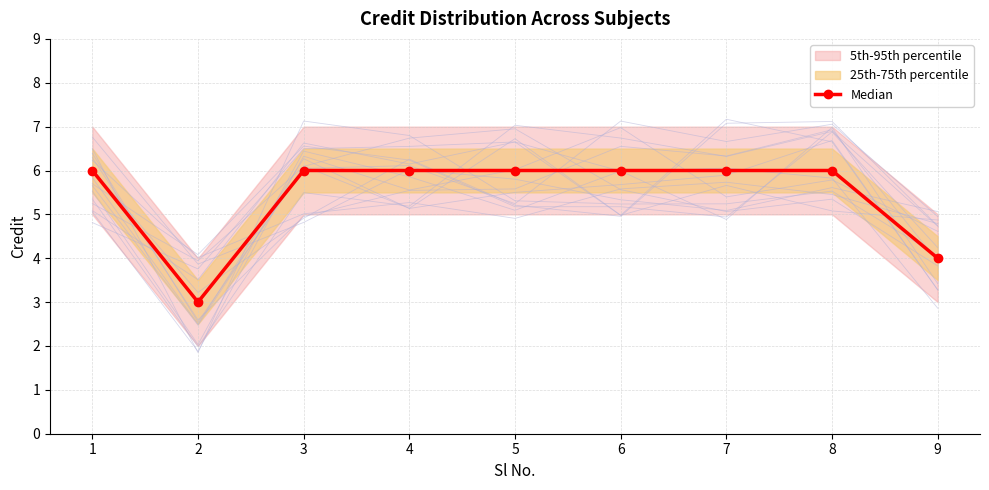

Reading left to right, transcribe all the data shown in this chart.

6	3	6	6	6	6	6	6	4